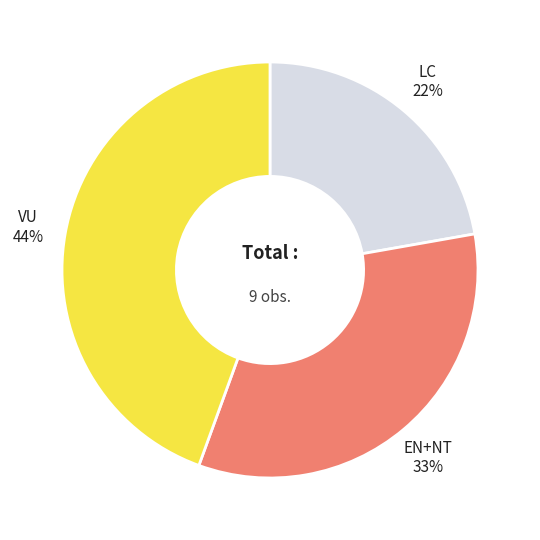

To the nearest percent, what is the difference between the largest and smallest slice percentages?

22%